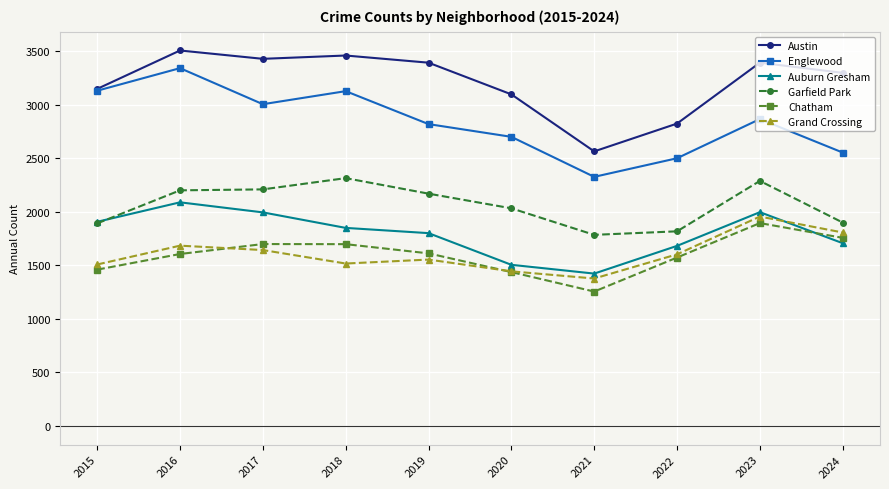

In Englewood, how many points are higher than both neighbors (excluding endpoints)?

3